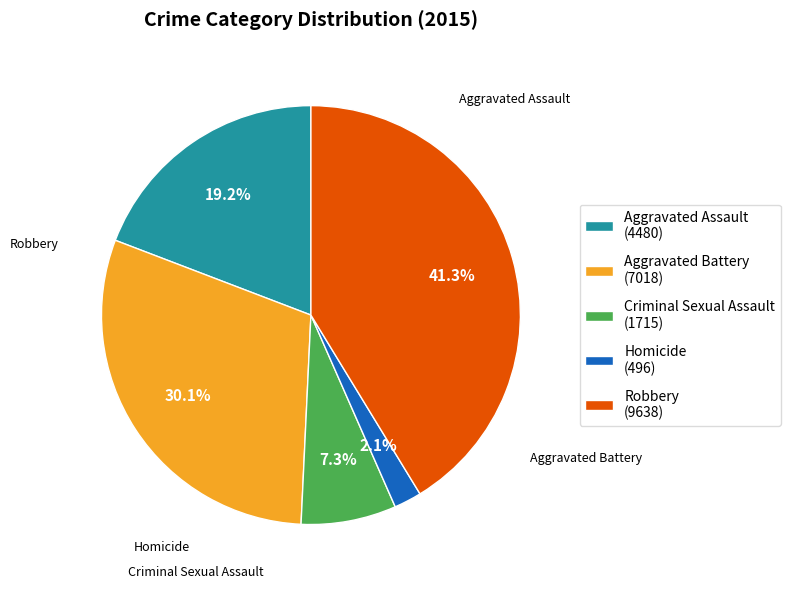

Does Aggravated Battery account for over 50% of the chart?

No